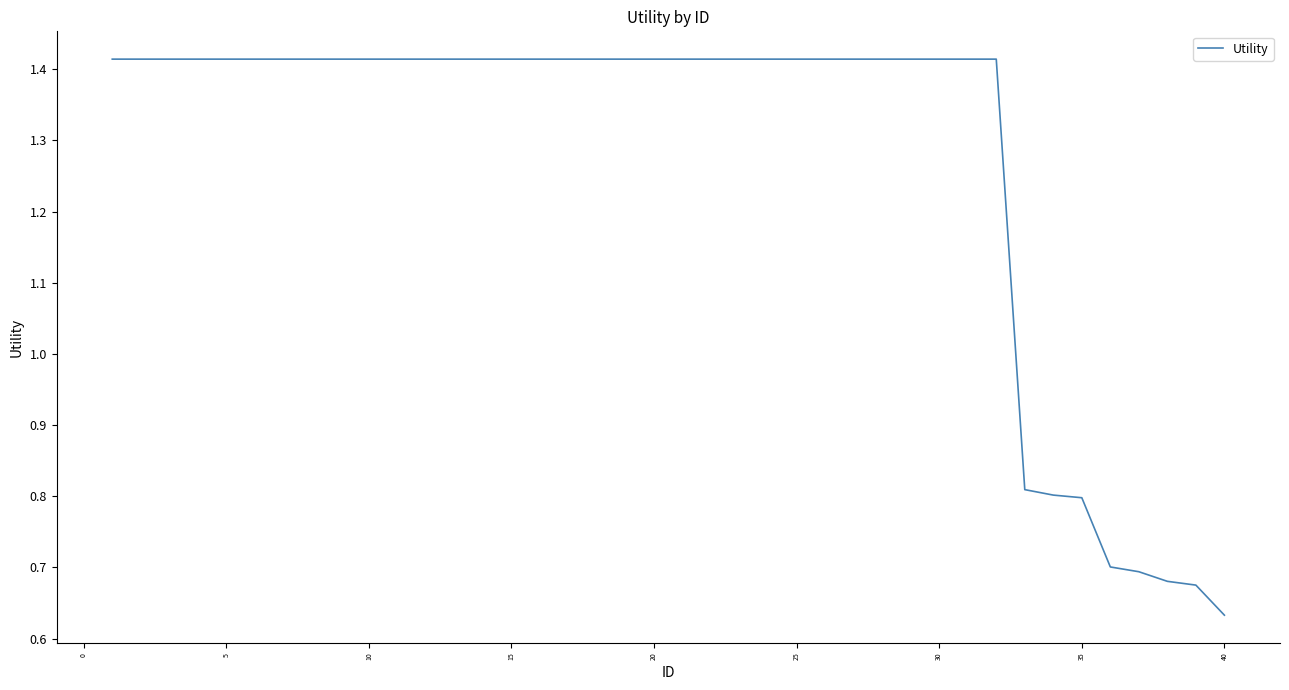

What is the maximum value shown in the chart?

1.4